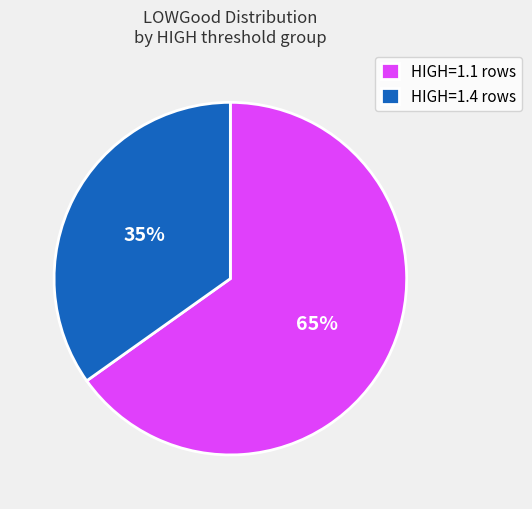

Which has a higher value, HIGH=1.1 rows or HIGH=1.4 rows?

HIGH=1.1 rows